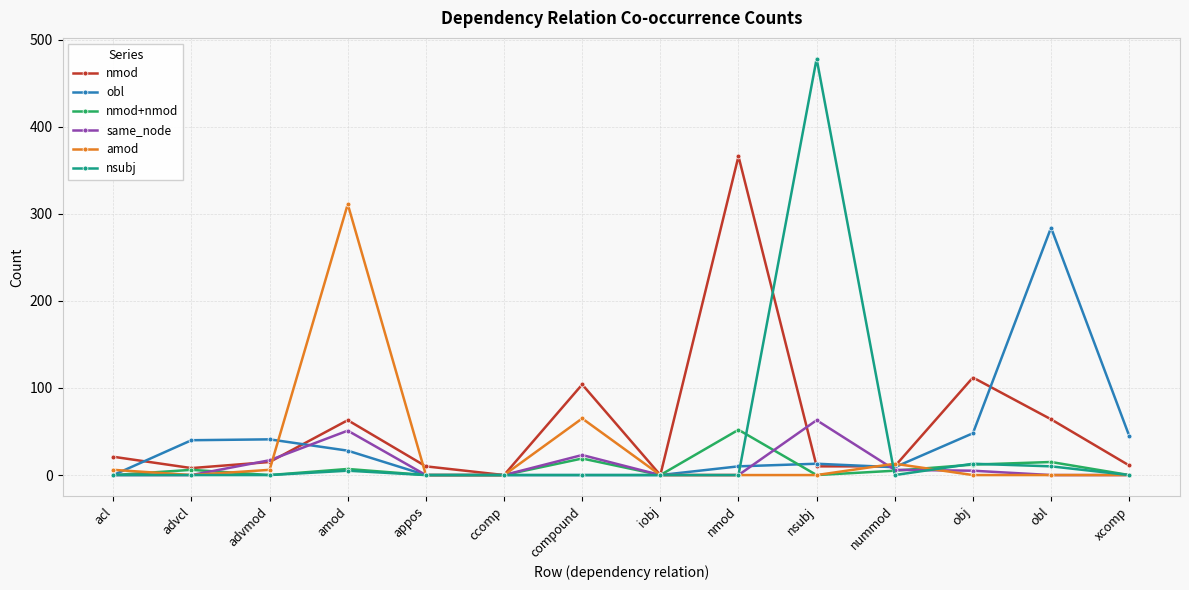

What is the label of the 5th point from the left?

appos